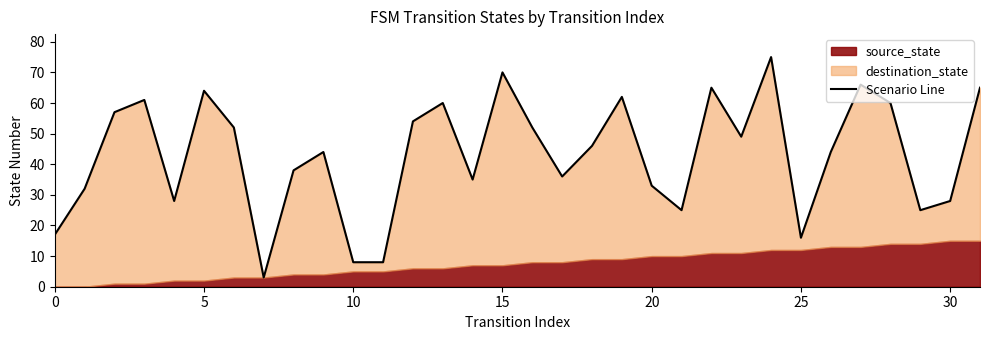

True or false: the data shows 40 at 21.

False